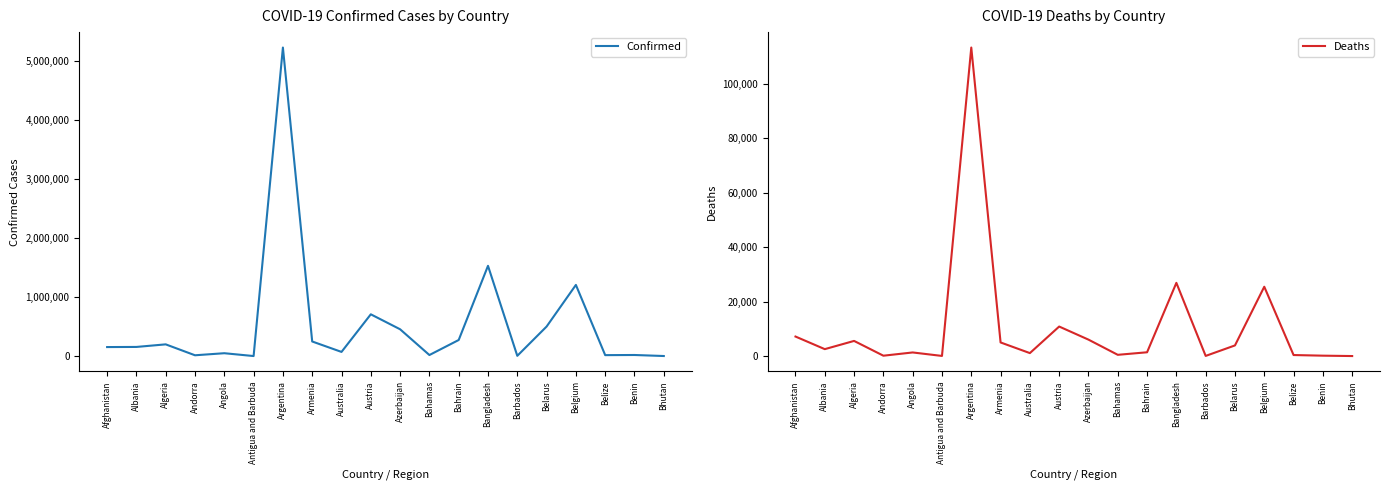

Count the number of data series in this chart.

2